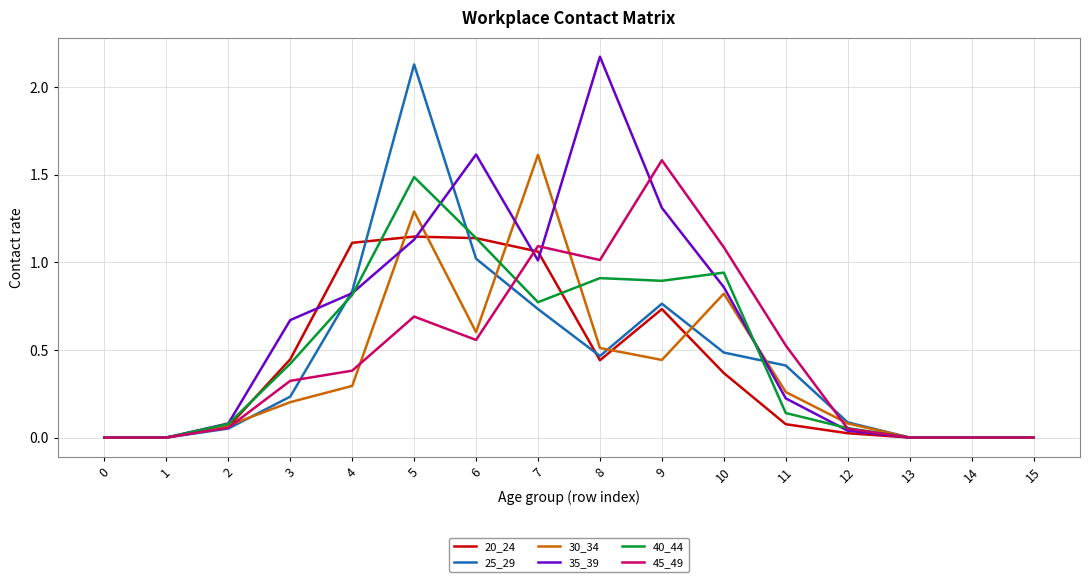

Which series has the largest total across all categories?

35_39